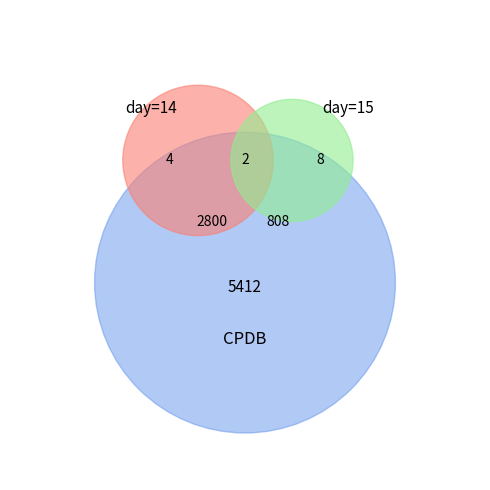

Between 15 and 15, which is larger?

15